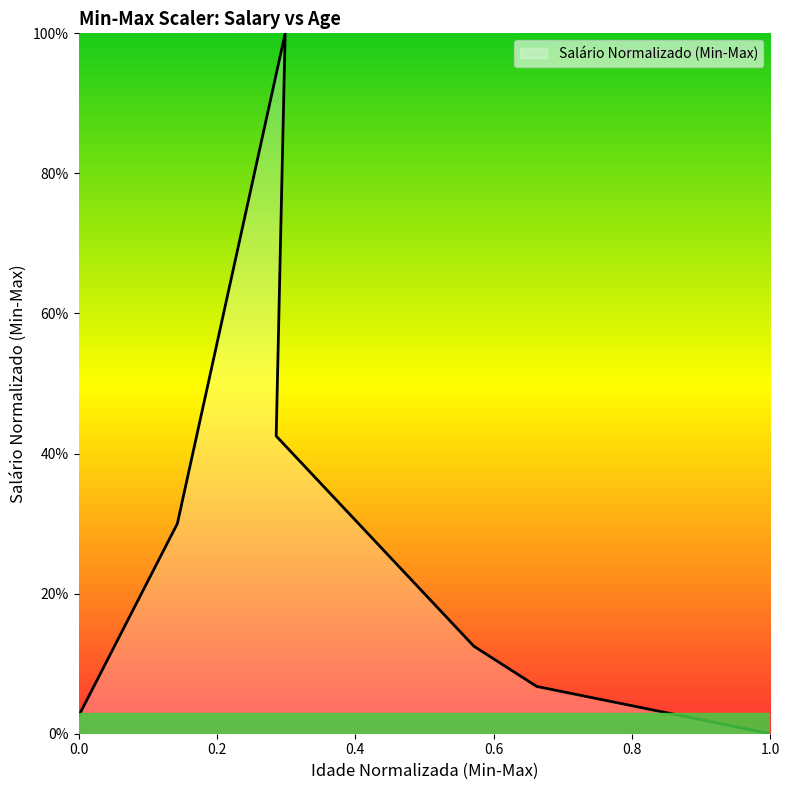

True or false: the data shows 0.2 at 7000.

True